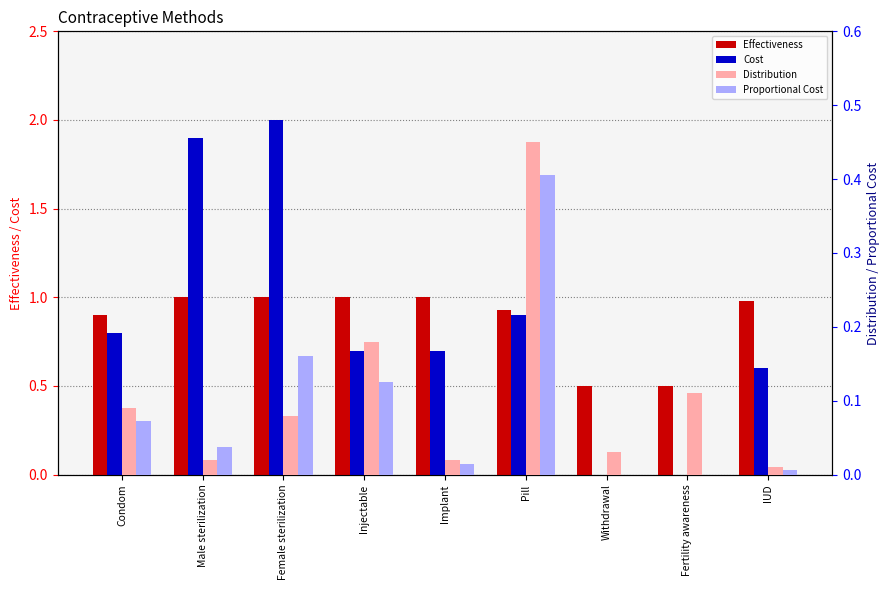

List the series in order of their peak value, highest first.

Cost, Effectiveness, Distribution, Proportional Cost